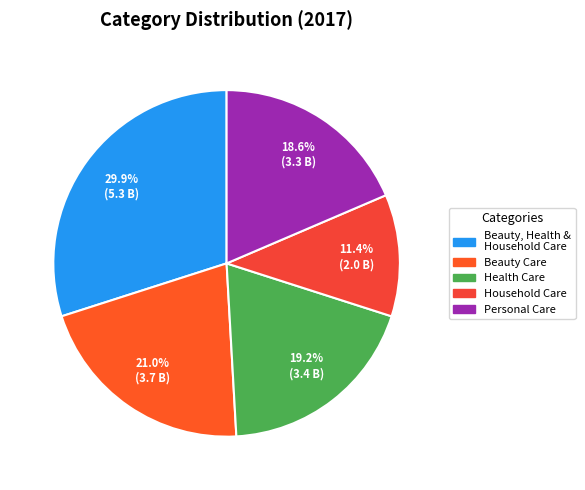

To the nearest percent, what is the difference between the largest and smallest slice percentages?

19%